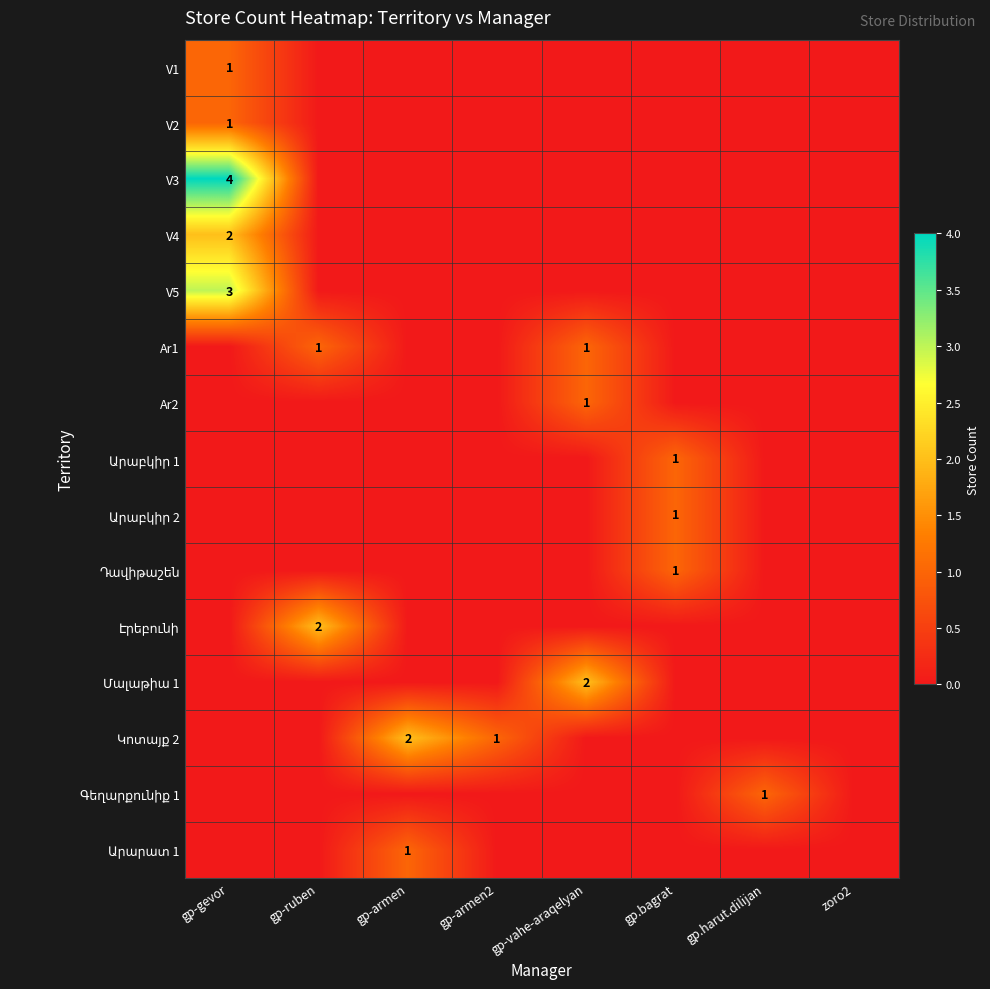

The Ar1 series shows 1 at gp-vahe-araqelyan. True or false?

True